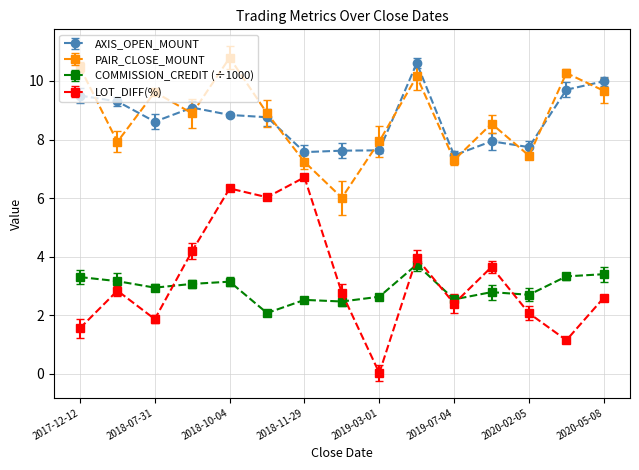

True or false: AXIS_OPEN_MOUNT and COMMISSION_CREDIT (÷1000) cross at least once.

False